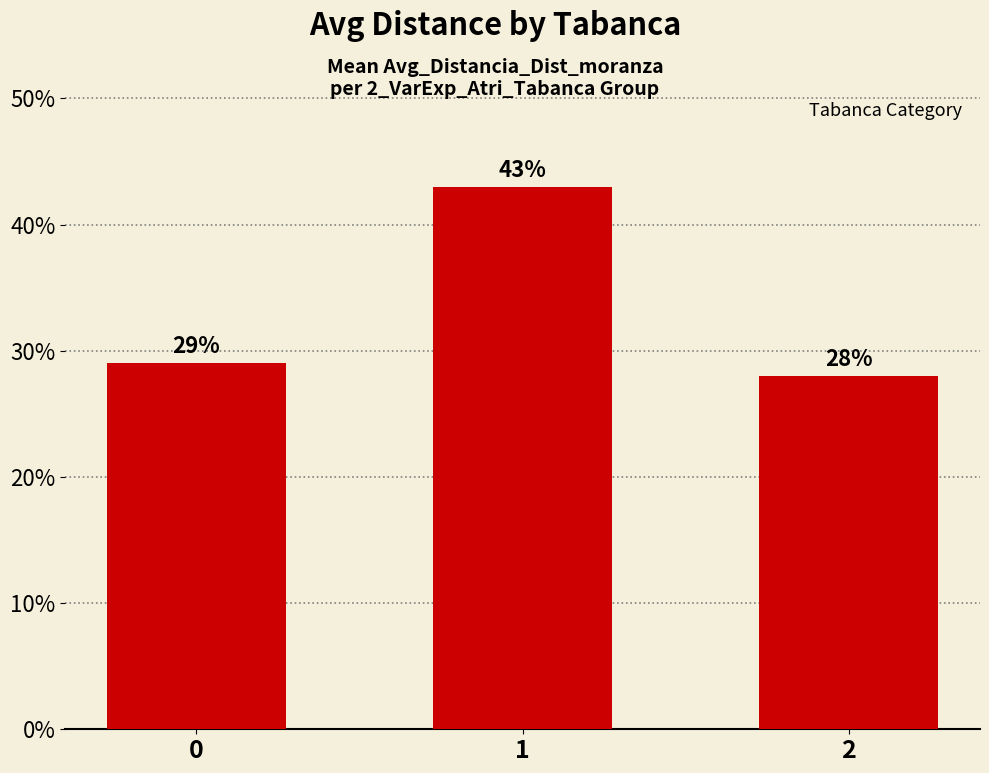

Reading left to right, list all the values displayed in this chart.

29.0	43.0	28.0